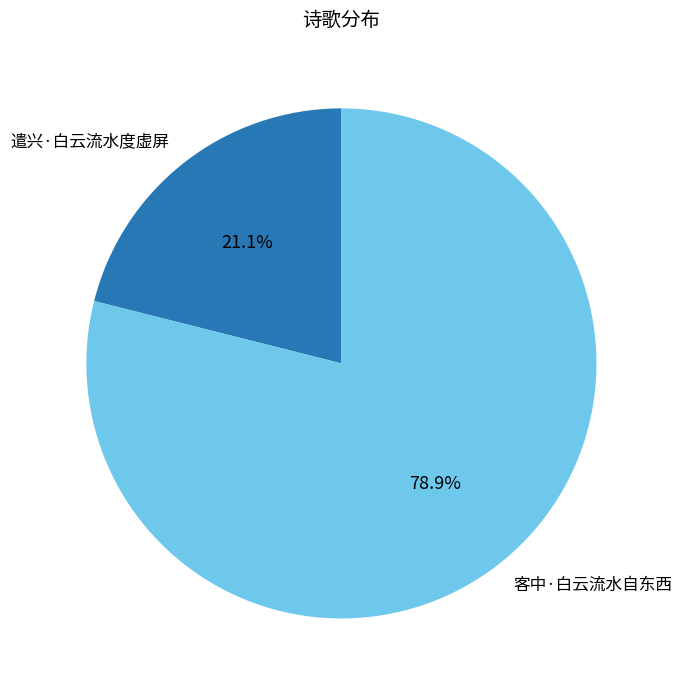

To the nearest percent, what is the difference between the largest and smallest slice percentages?

58%